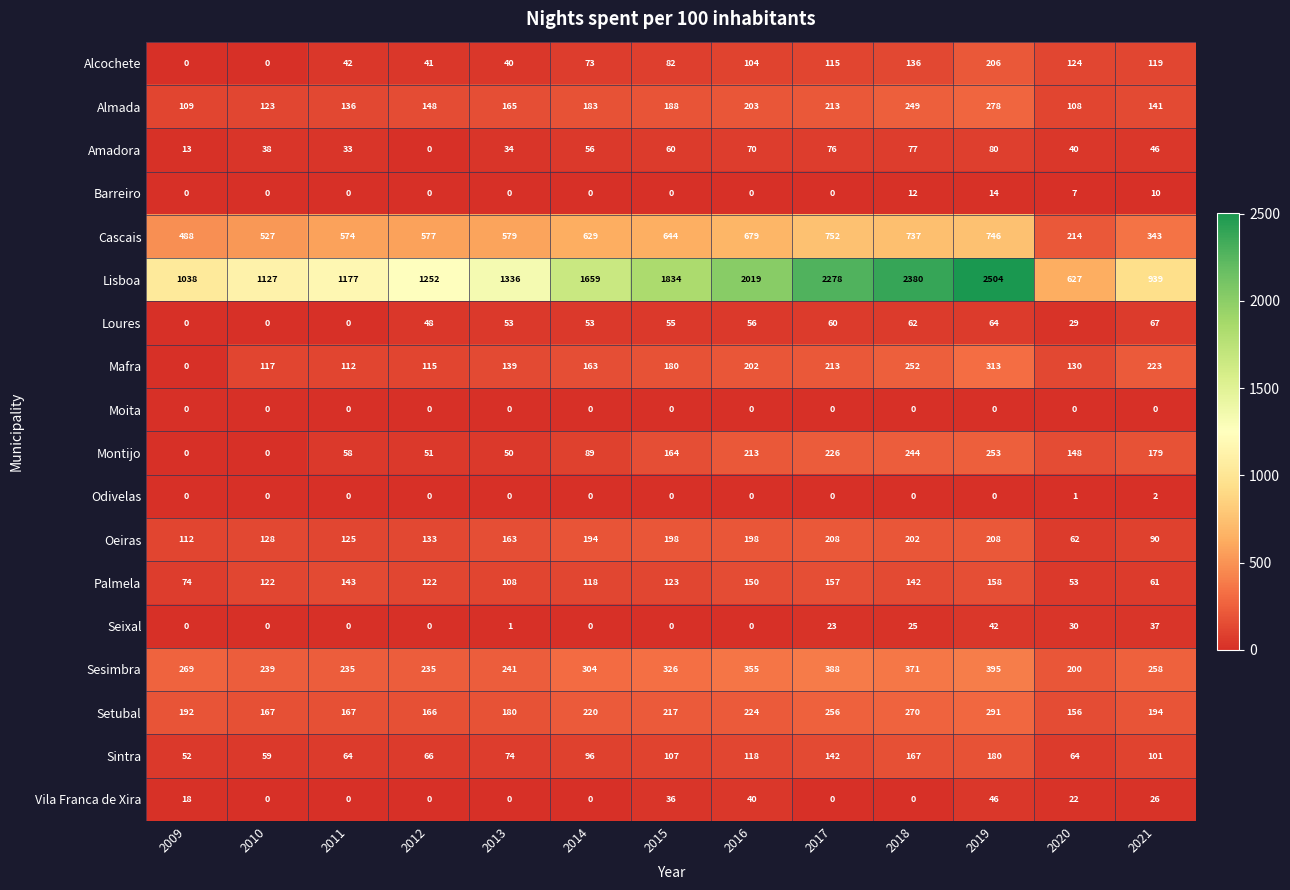

What is the spread (max minus min) of values at 2021?

939